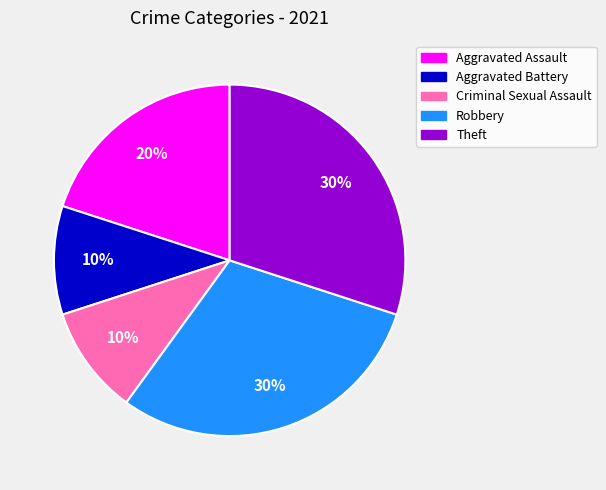

How many segments does this pie chart have?

5